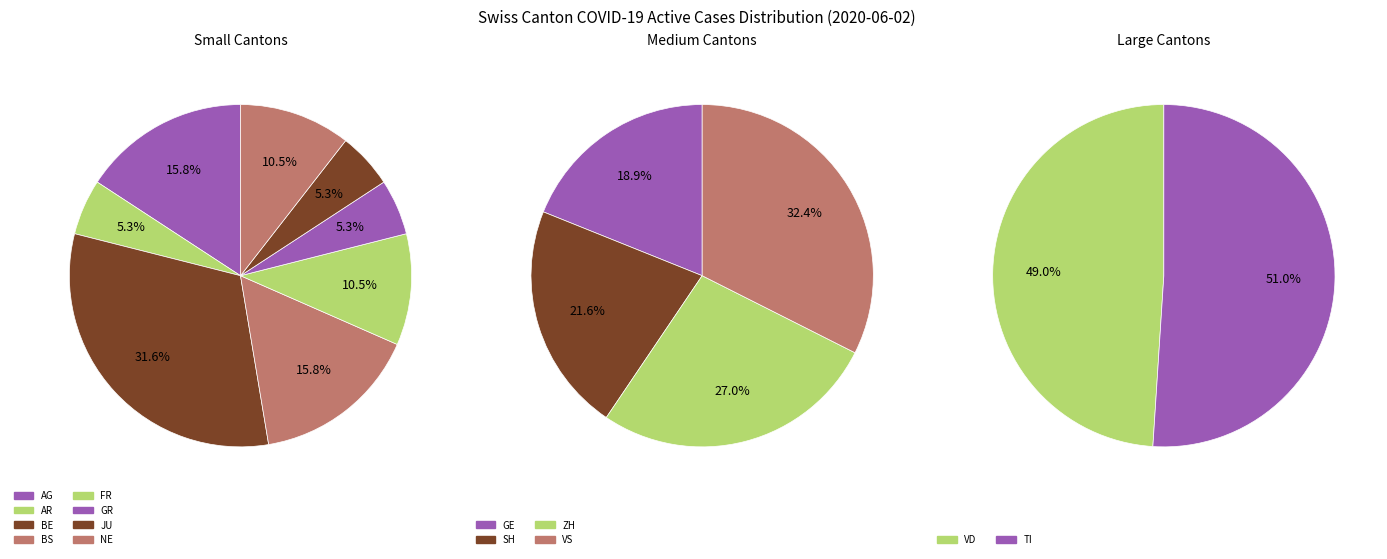

To the nearest percent, what is the difference between the 7 and 10 slice percentages?

6%